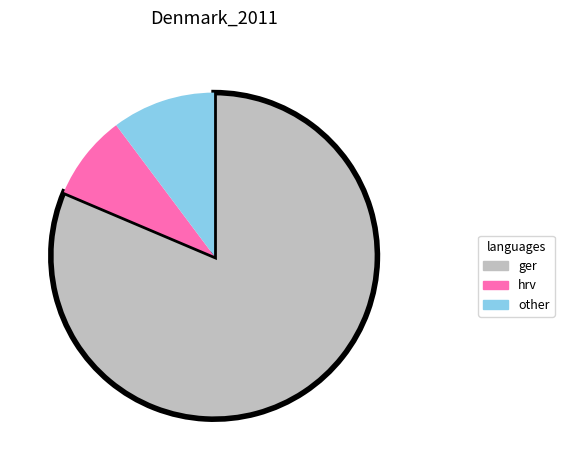

How many segments does this pie chart have?

3